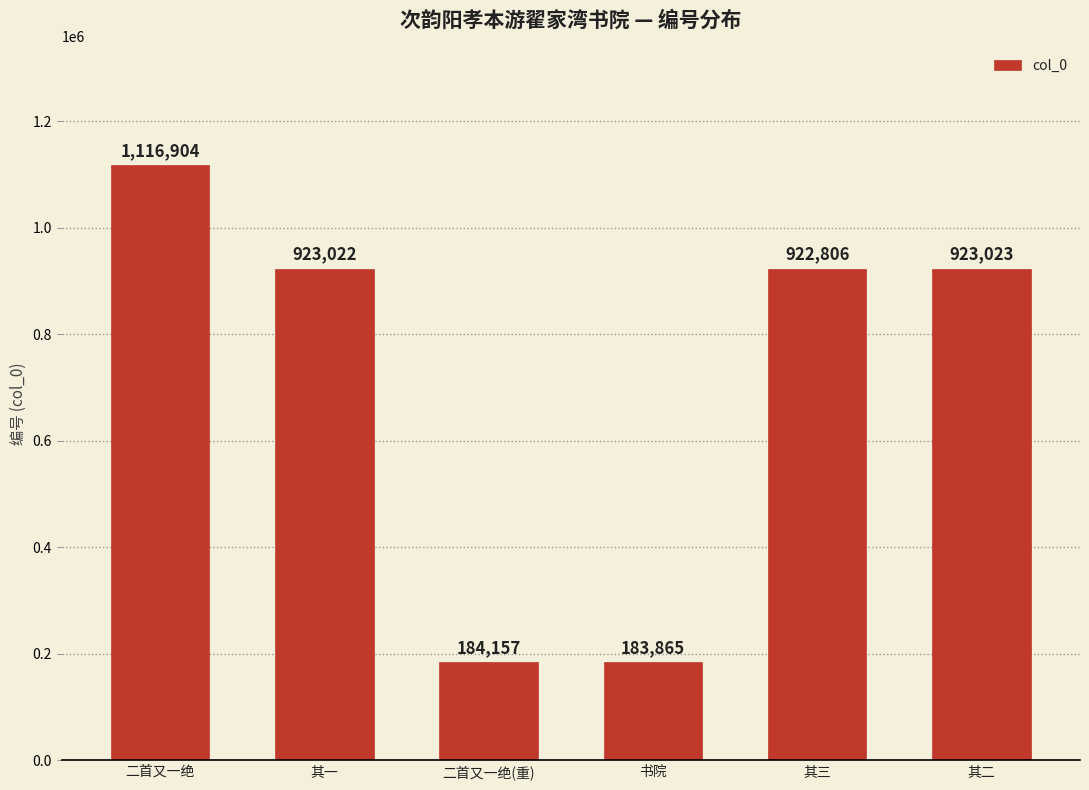

Are the bars horizontal?

No